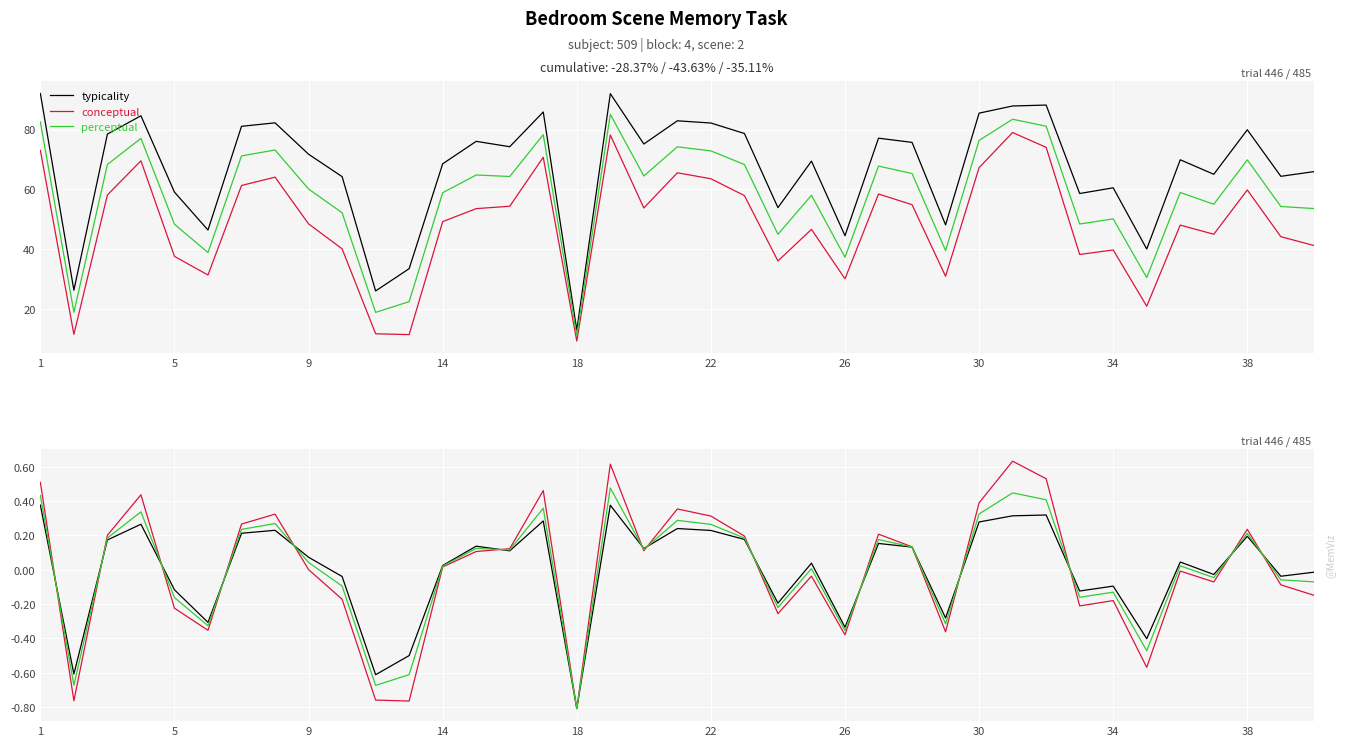

True or false: typicality has a value of 142.4 at 22.

False